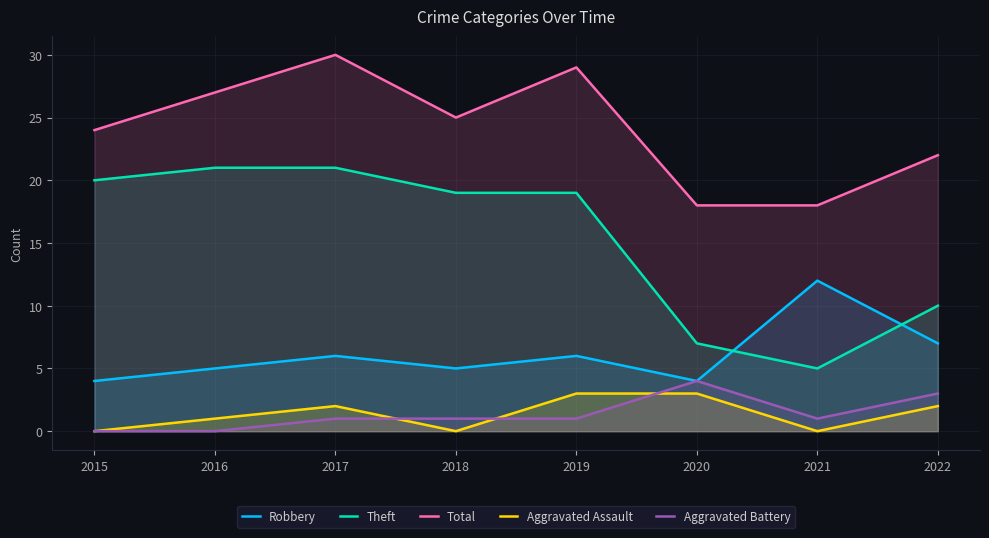

Reading right to left, list all the values displayed in this chart.

Robbery: 2022=7	2021=12	2020=4	2019=6	2018=5	2017=6	2016=5	2015=4
Theft: 2022=10	2021=5	2020=7	2019=19	2018=19	2017=21	2016=21	2015=20
Total: 2022=22	2021=18	2020=18	2019=29	2018=25	2017=30	2016=27	2015=24
Aggravated Assault: 2022=2	2021=0	2020=3	2019=3	2018=0	2017=2	2016=1	2015=0
Aggravated Battery: 2022=3	2021=1	2020=4	2019=1	2018=1	2017=1	2016=0	2015=0